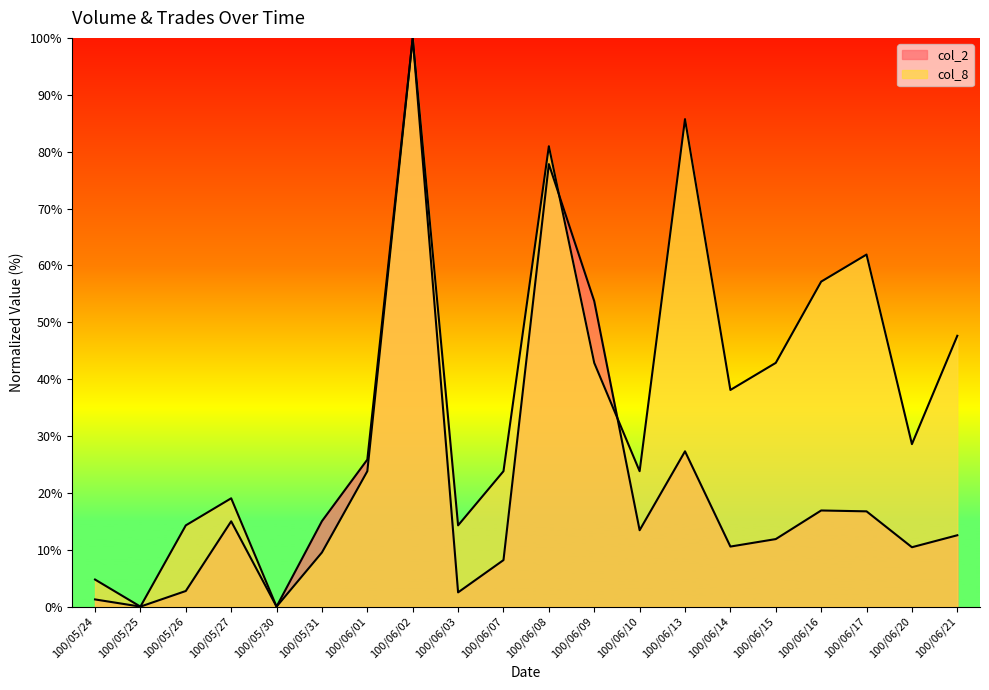

What is the label of the 3rd point from the left?

100/05/26